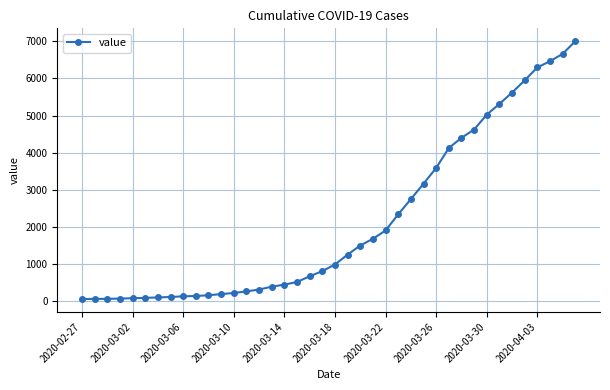

What is the difference between the second highest and second lowest values?

6596